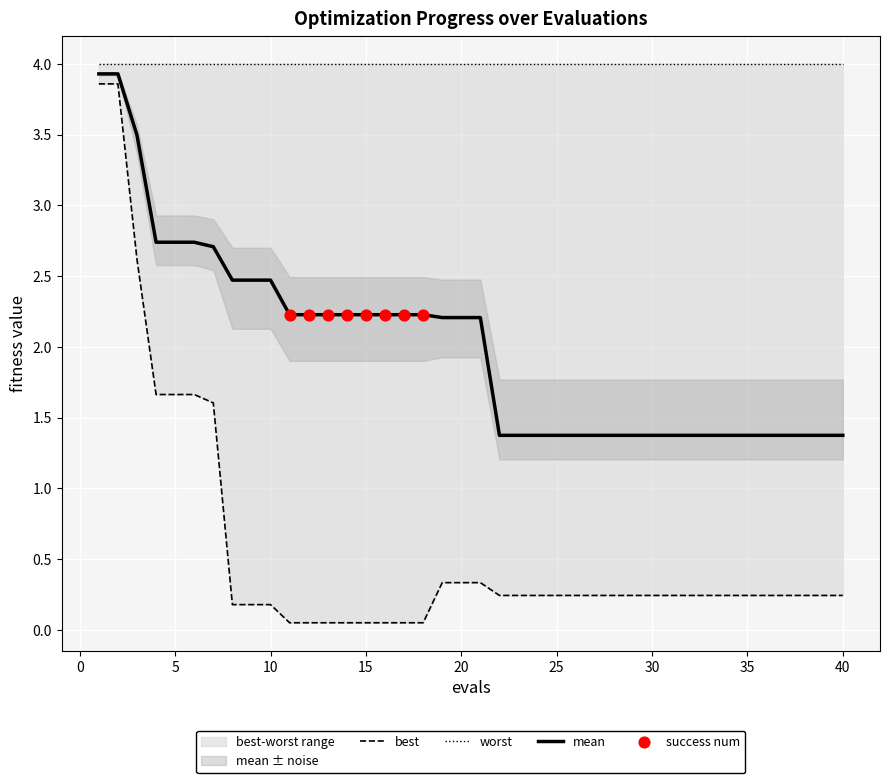

Is the value of mean at 28 greater than the value of best at 16?

Yes